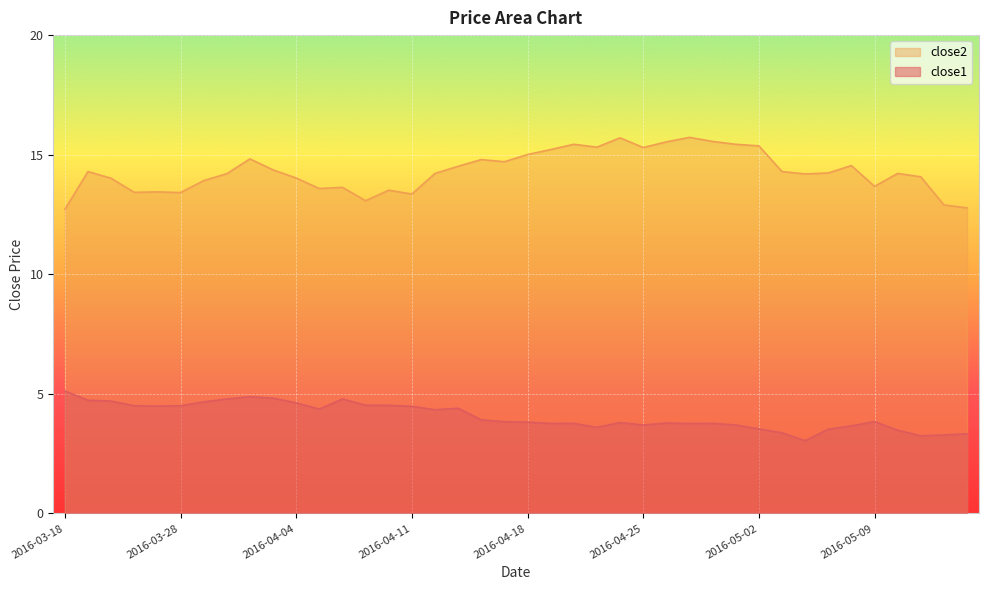

What is the average value of the close1 series?

4.1